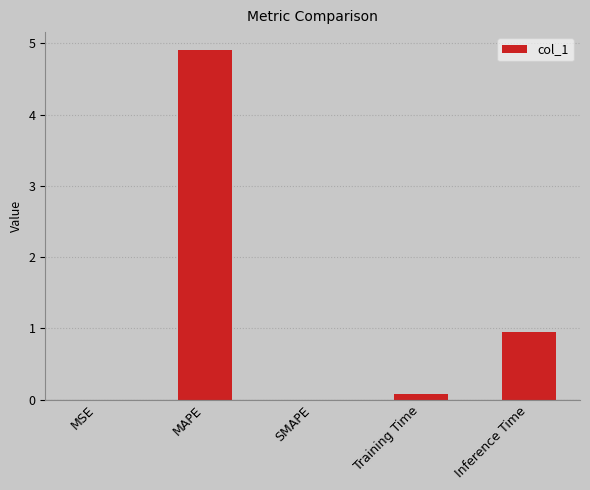

The chart shows a value of 0.6 at Inference Time. True or false?

False